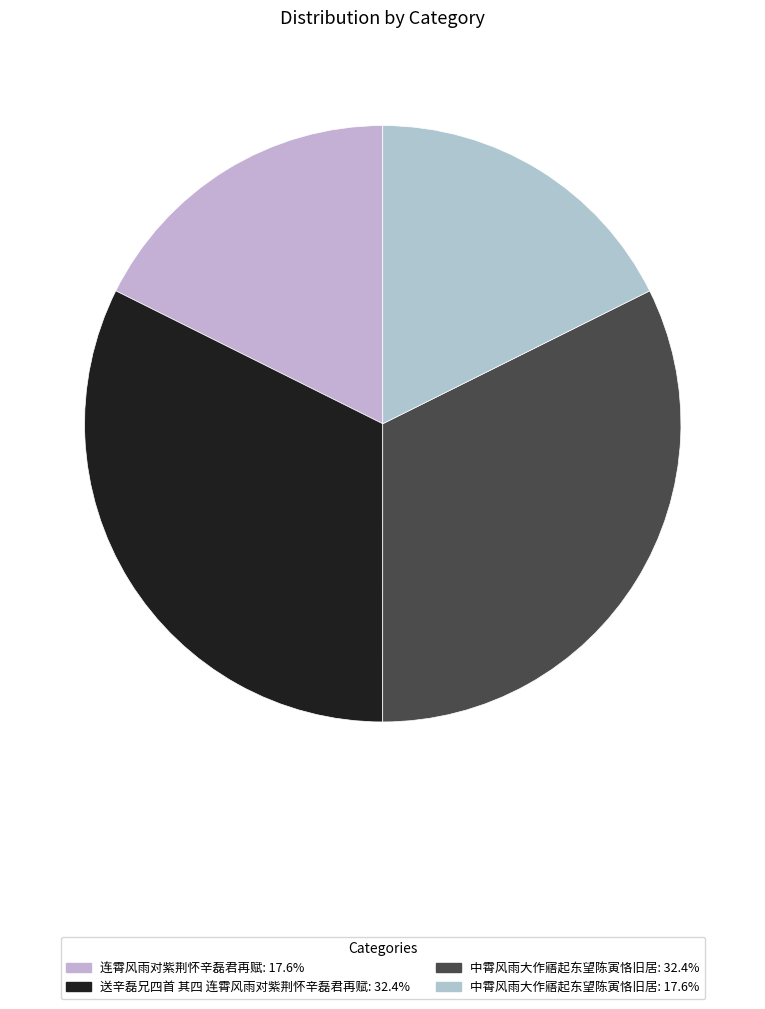

How many slices are in this pie chart?

4